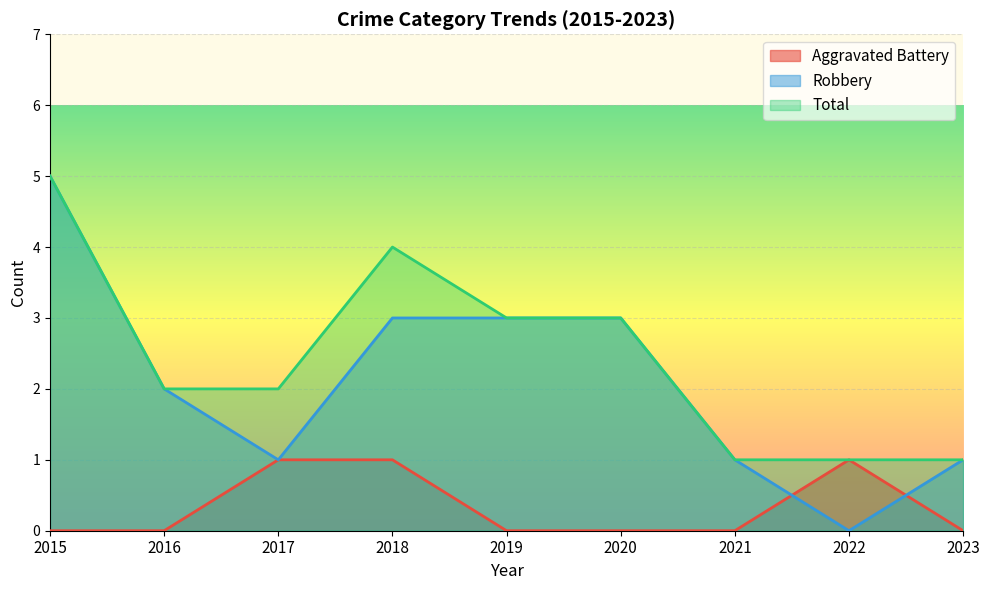

True or false: Total and Aggravated Battery intersect in this chart.

False